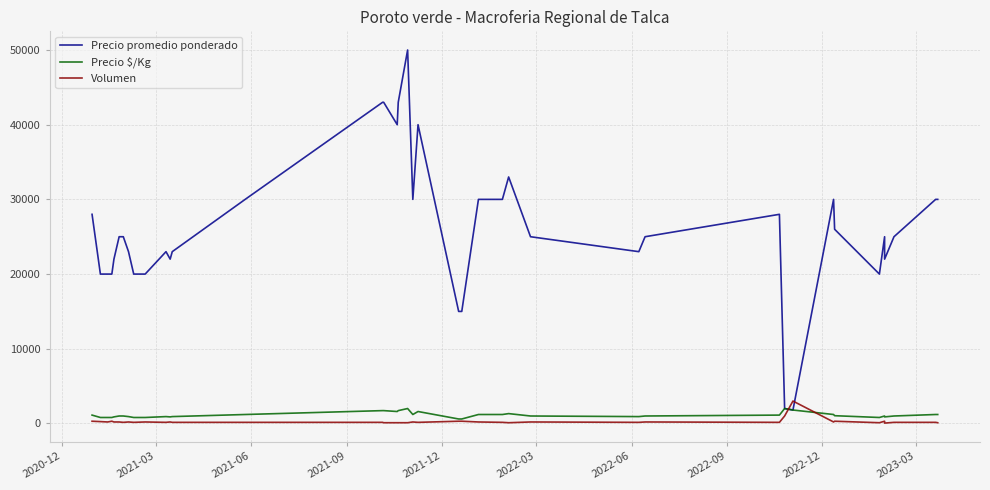

In Precio promedio ponderado, how many points are higher than both neighbors (excluding endpoints)?

7